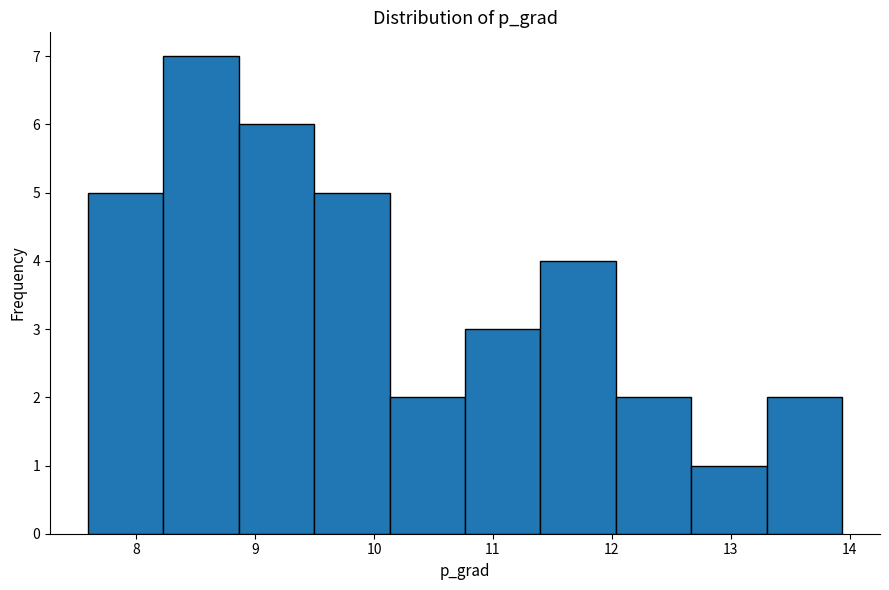

Reading left to right, list every bar in this chart as the range it spans on the x-axis followed by its height. Neither the bar edges nor the heights are printed on the chart, so give them approximately, as read against the axes.

7.6 to 8.2: 5
8.2 to 8.9: 7
8.9 to 9.5: 6
9.5 to 10.1: 5
10.1 to 10.8: 2
10.8 to 11.4: 3
11.4 to 12.0: 4
12.0 to 12.7: 2
12.7 to 13.3: 1
13.3 to 13.9: 2